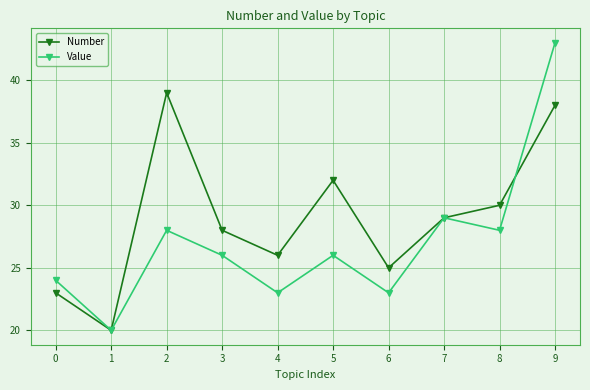

Where is the first local maximum for Value?

2